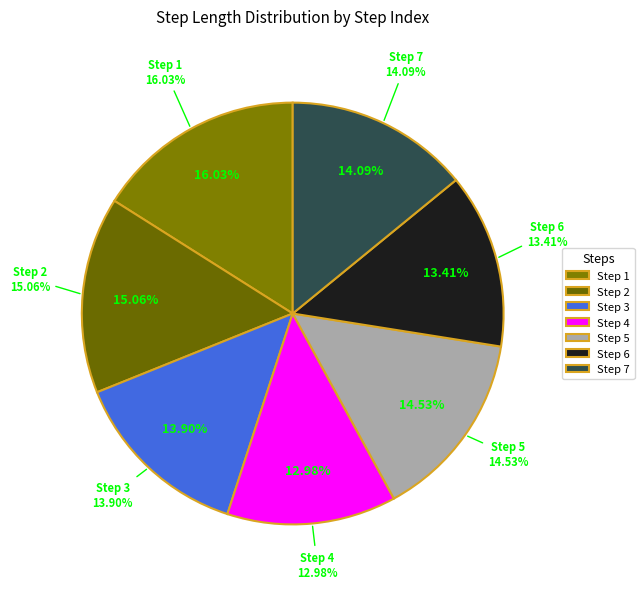

Combined, do 4 and 7 account for over 50%?

No